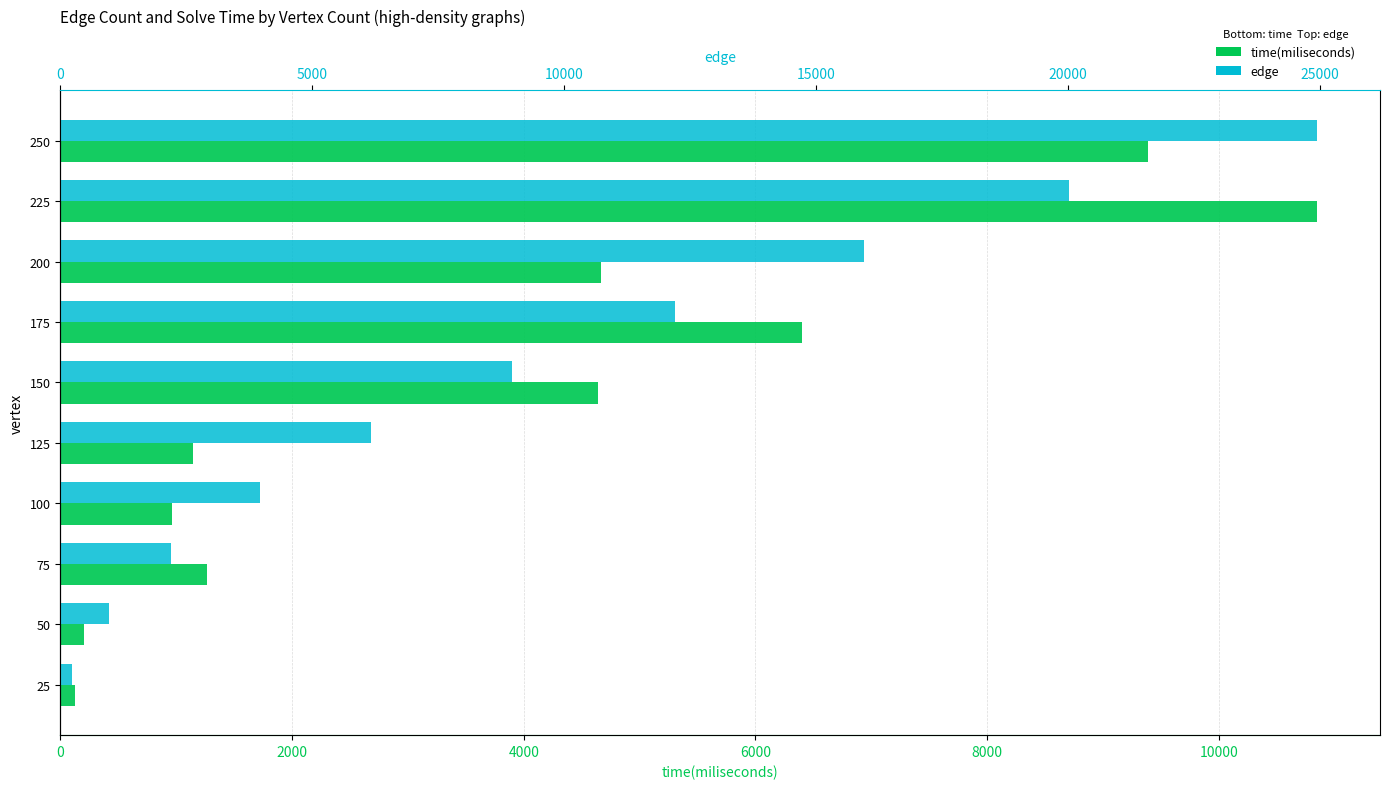

What are all the series names shown in the legend?

time(miliseconds), edge